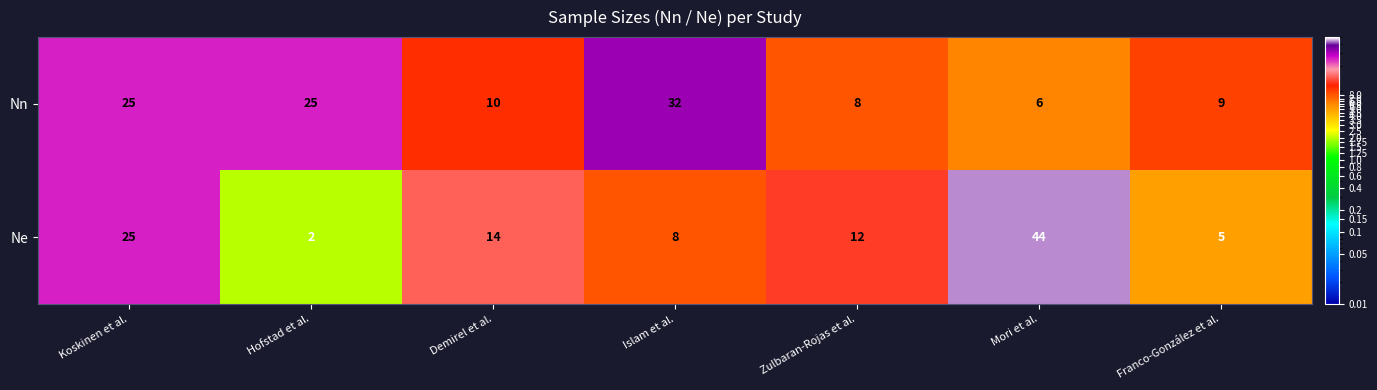

Rank the series by their maximum value, from highest to lowest.

Ne, Nn